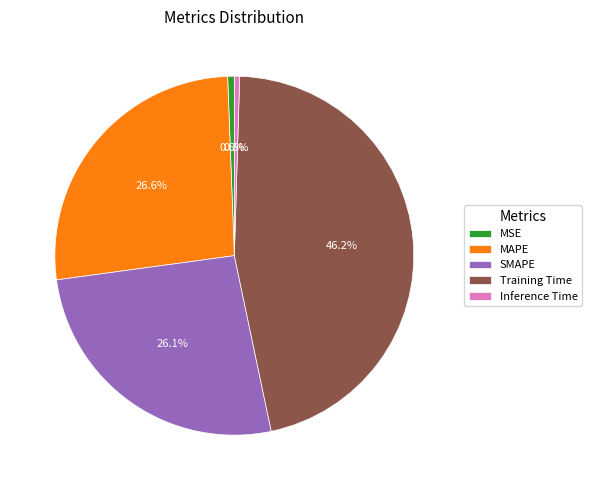

The MAPE slice represents 41% of the pie. True or false?

False